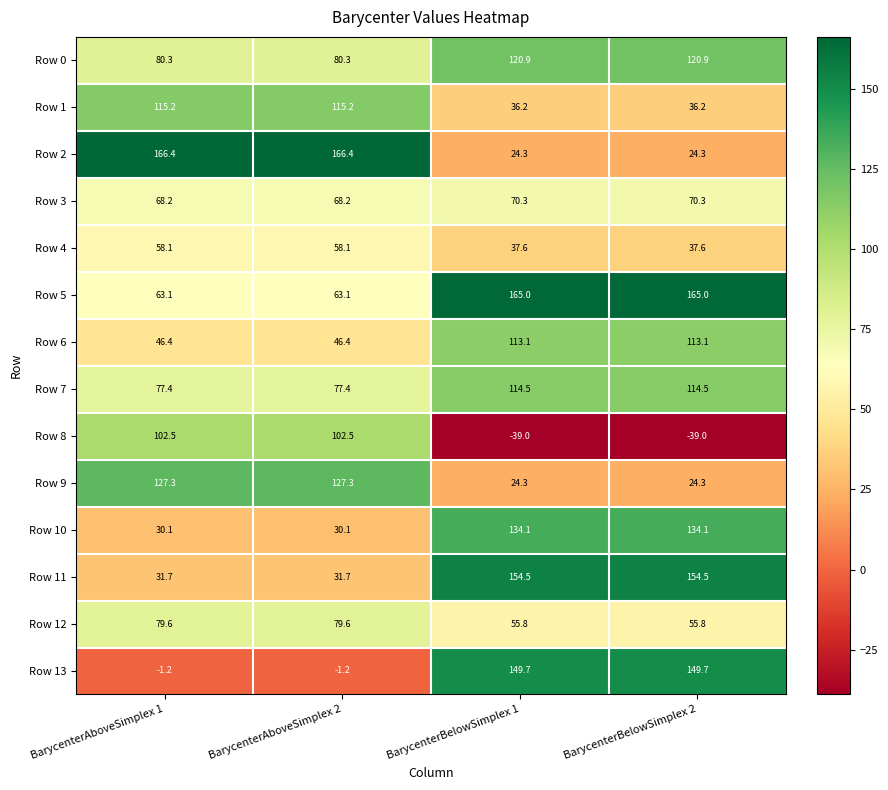

What is the approximate value of Row 7 at BarycenterAboveSimplex 1?

77.4